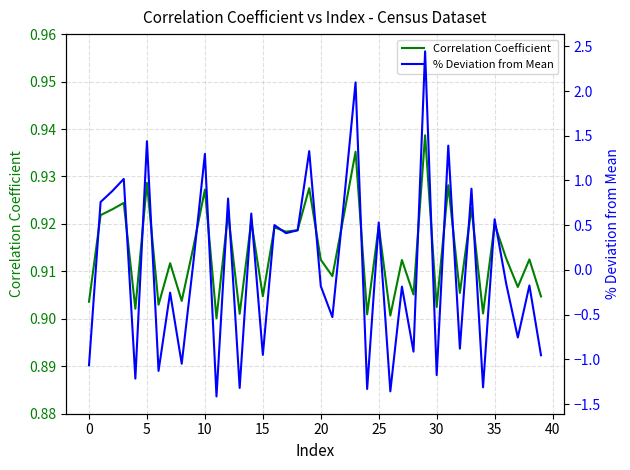

Reading right to left, transcribe all the data shown in this chart.

Correlation Coefficient: 0.9	0.9	0.9	0.9	0.9	0.9	0.9	0.9	0.9	0.9	0.9	0.9	0.9	0.9	0.9	0.9	0.9	0.9	0.9	0.9	0.9	0.9	0.9	0.9	0.9	0.9	0.9	0.9	0.9	0.9	0.9	0.9	0.9	0.9	0.9	0.9	0.9	0.9	0.9	0.9
% Deviation from Mean: -1.0	-0.2	-0.8	-0.2	0.6	-1.3	0.9	-0.9	1.4	-1.2	2.4	-0.9	-0.2	-1.4	0.5	-1.3	2.1	0.8	-0.5	-0.2	1.3	0.4	0.4	0.5	-0.9	0.6	-1.3	0.8	-1.4	1.3	0.1	-1.0	-0.3	-1.1	1.4	-1.2	1.0	0.9	0.8	-1.1